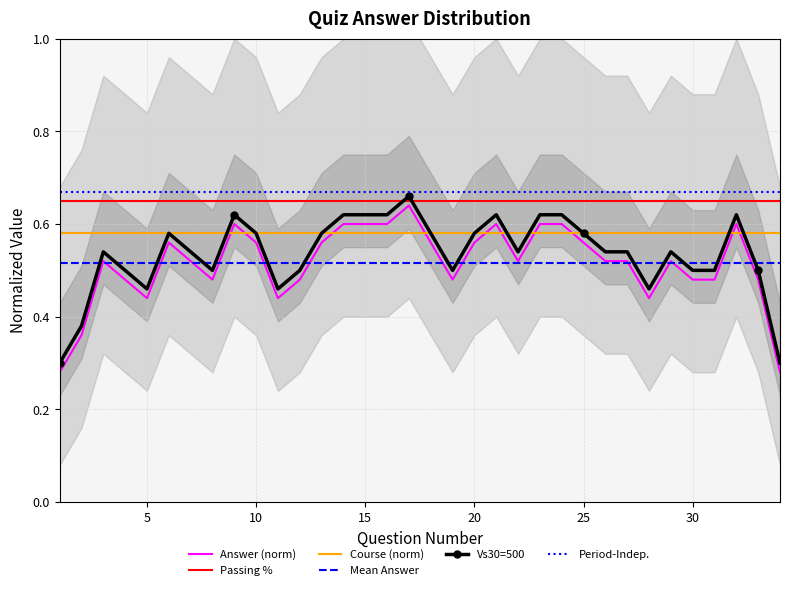

Which series has the widest spread of values?

Answer (norm)